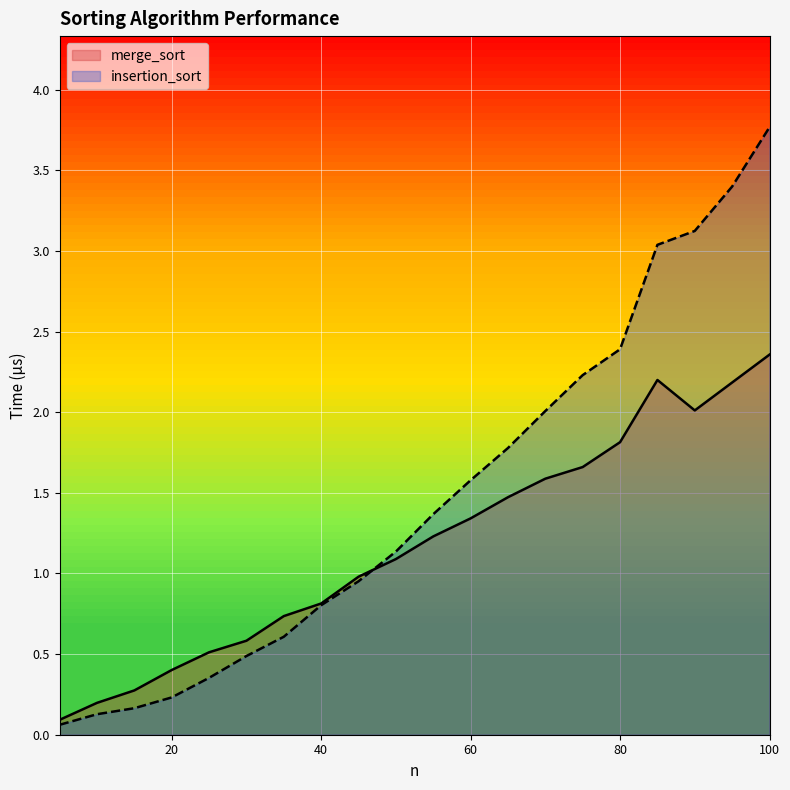

True or false: insertion_sort has a value of 2.9 at 75.

False